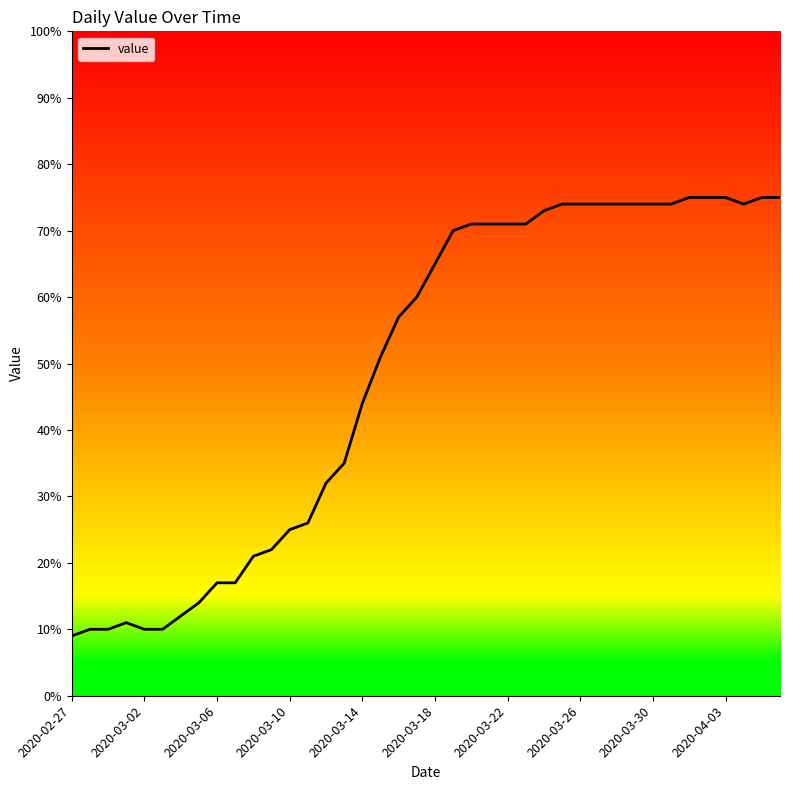

How many lines are shown in the chart?

1